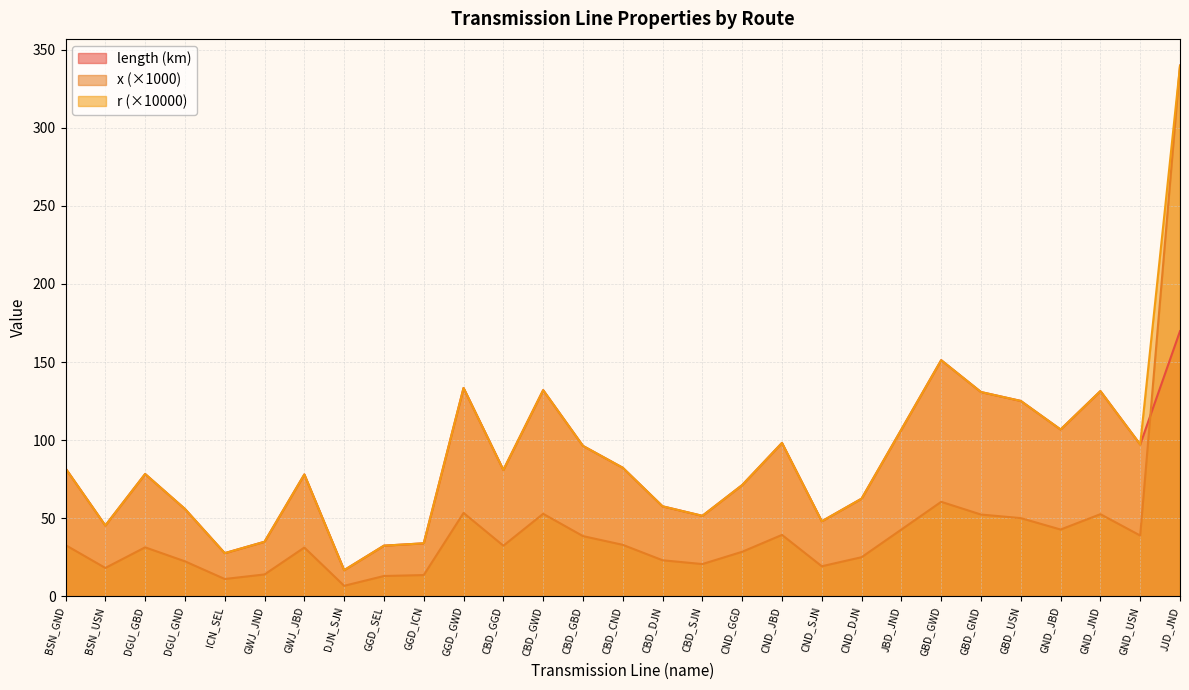

How many interior local valleys does the length series have?

8